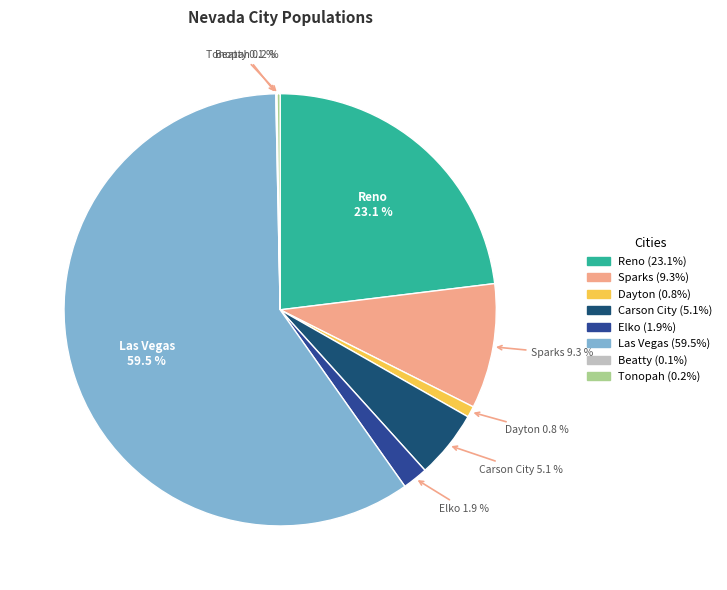

Between Reno and Carson City, which is larger?

Reno